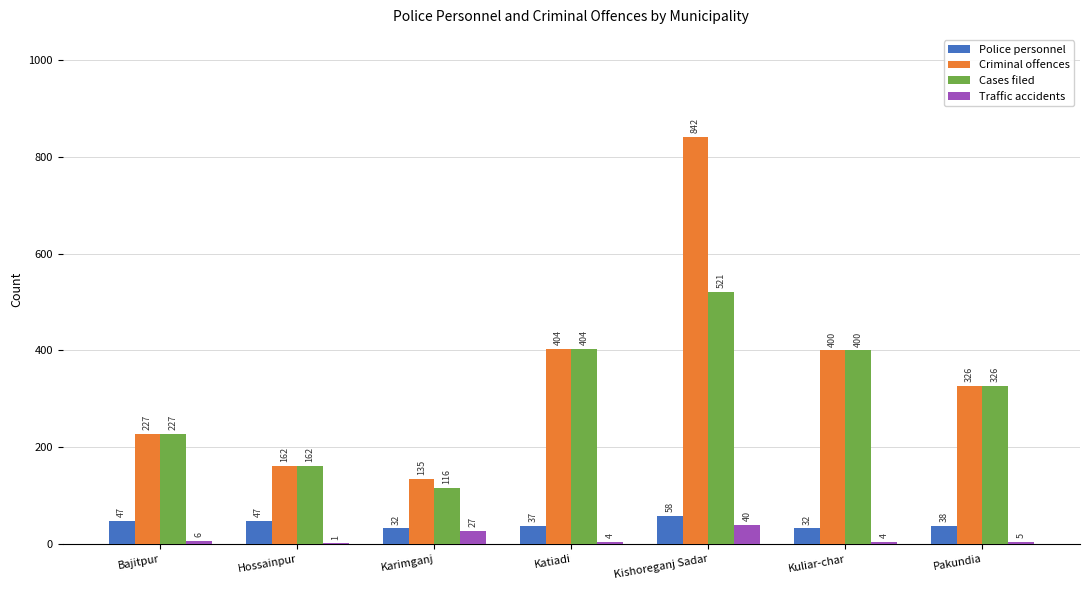

Reading right to left, transcribe all the data shown in this chart.

Police personnel: 38	32	58	37	32	47	47
Criminal offences: 326	400	842	404	135	162	227
Cases filed: 326	400	521	404	116	162	227
Traffic accidents: 5	4	40	4	27	1	6